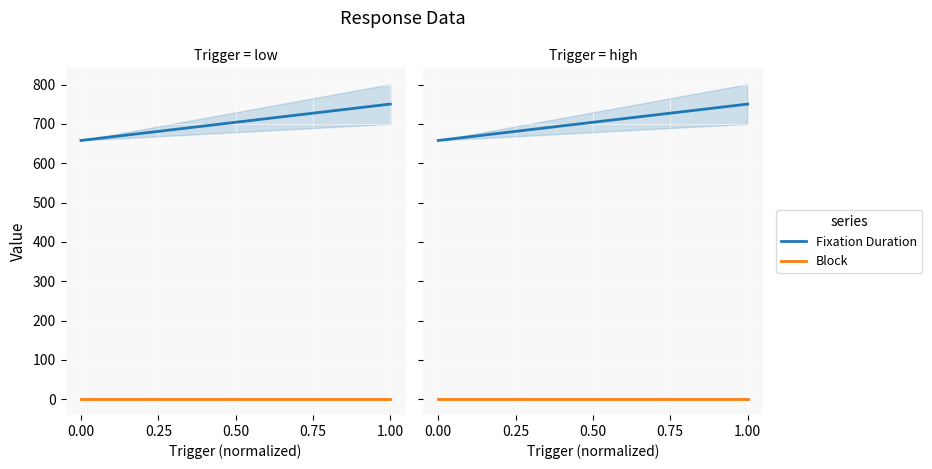

How many data points does each series have?

2